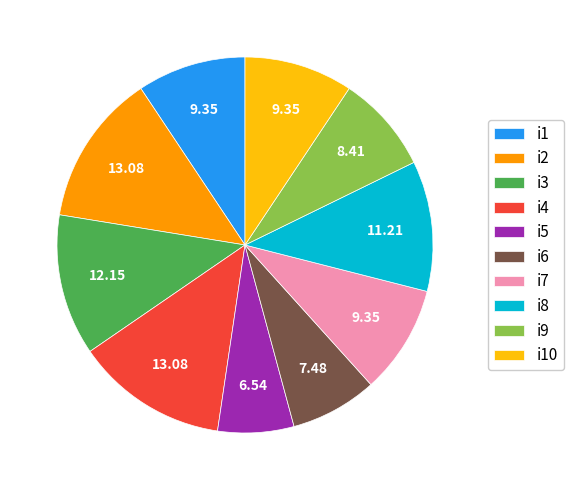

Does any single category account for the majority?

No